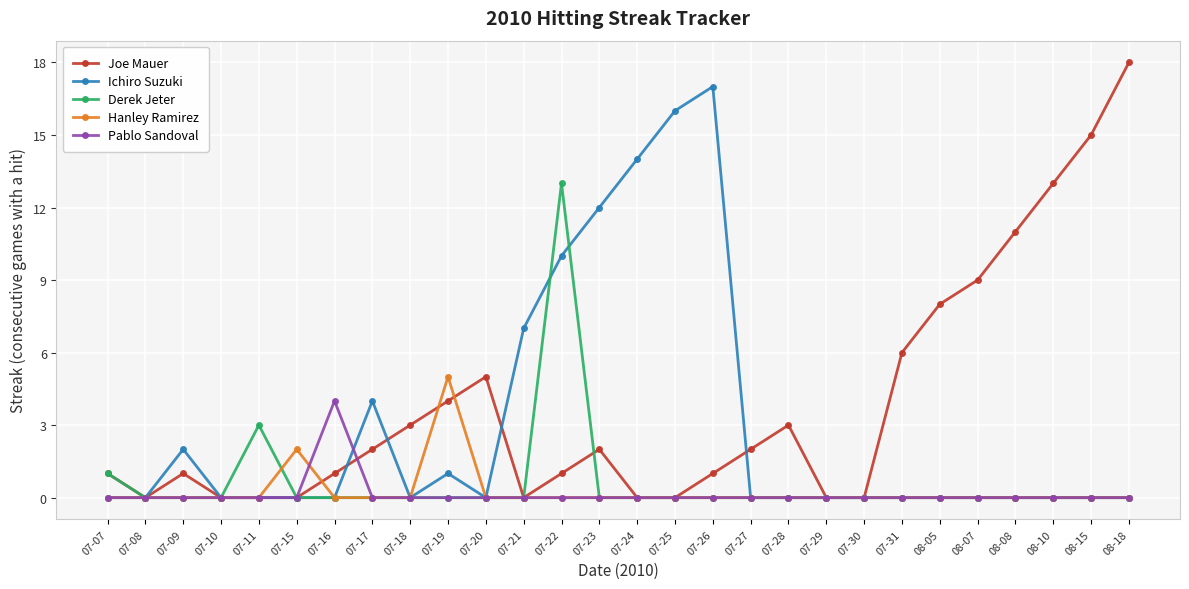

At which category is the sum across all series the highest?

07-22